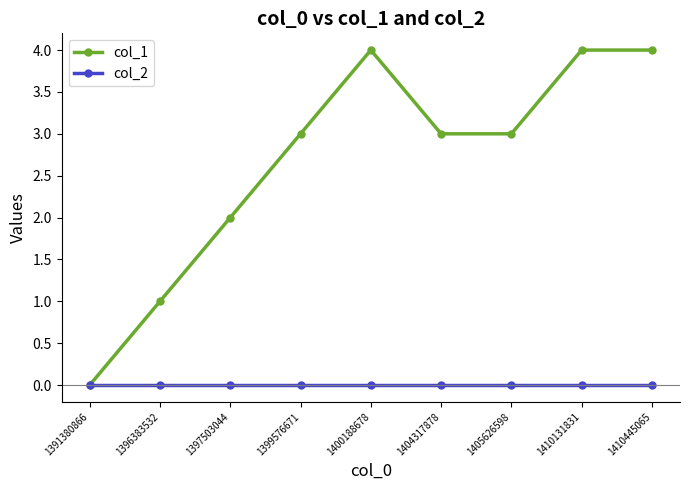

What is the sum of the col_1 values at 1397503044 and 1400188678?

6